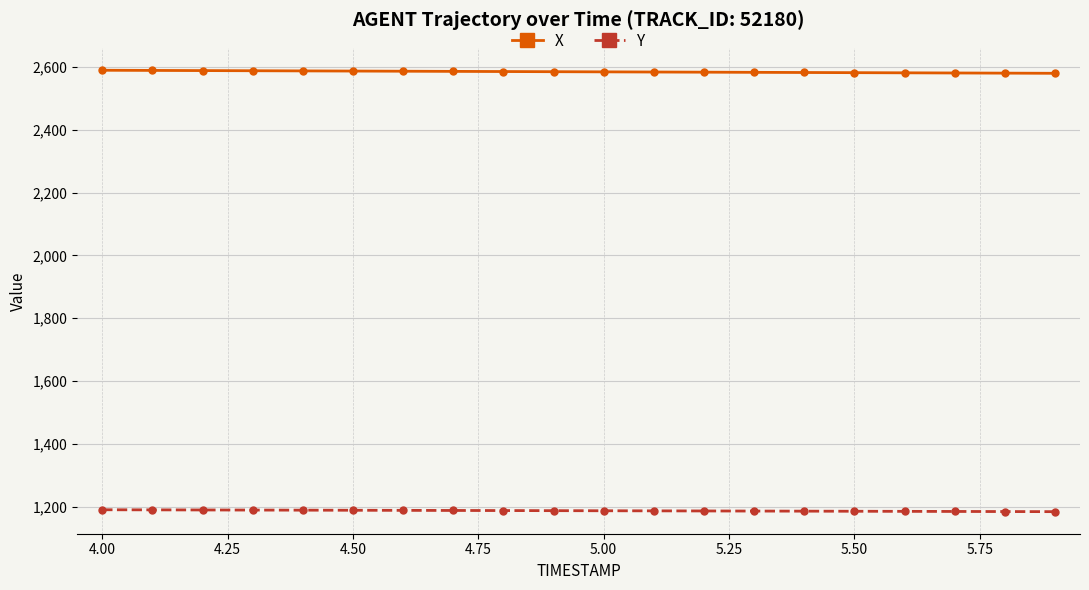

Rank the series by their average value, from lowest to highest.

Y, X